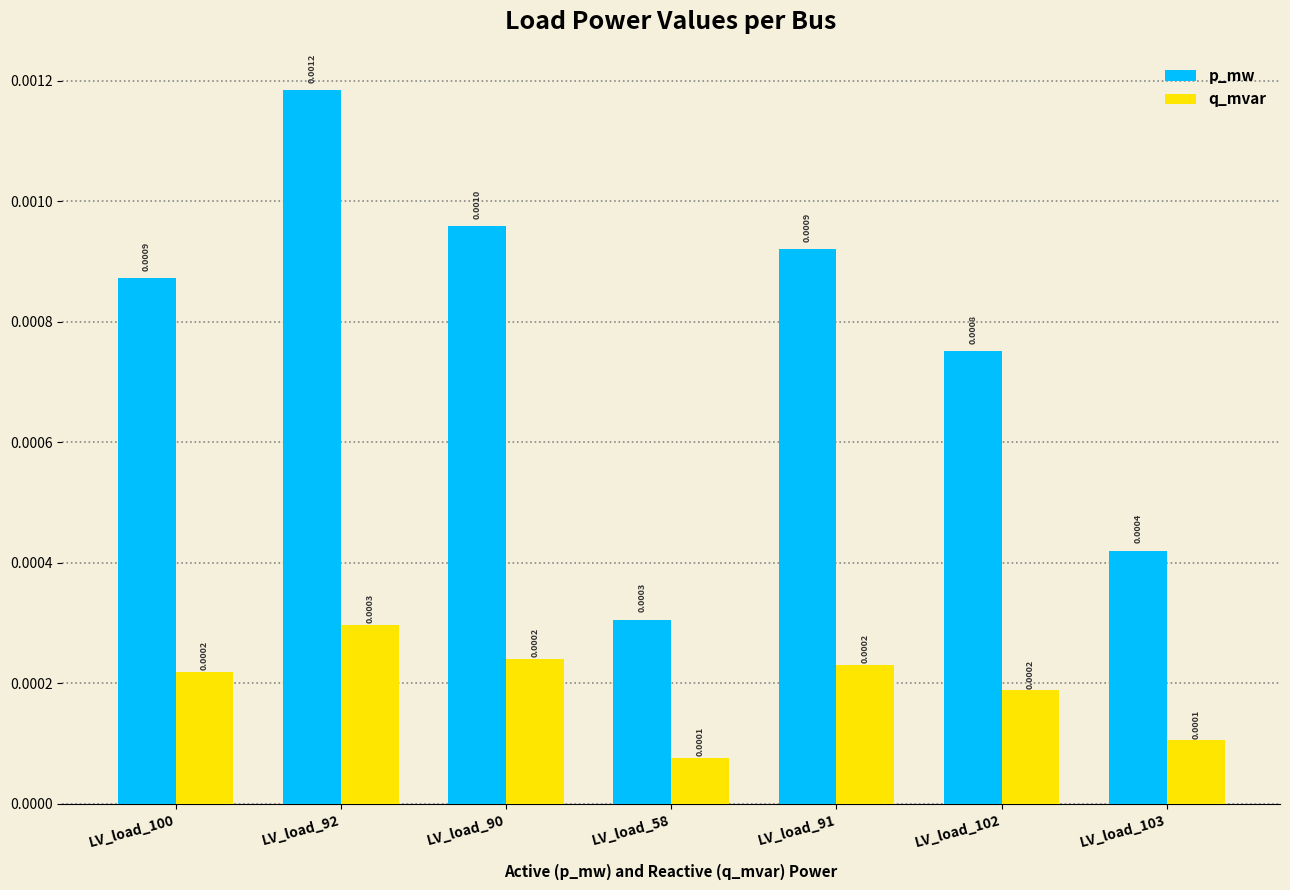

At how many categories does at least one series exceed 0?

7